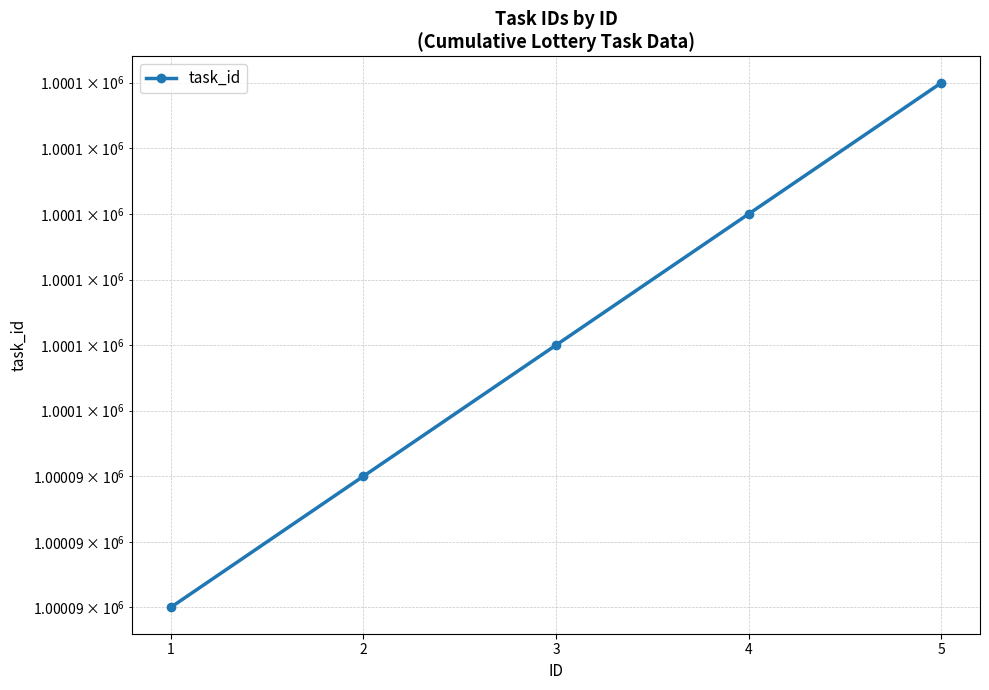

How many values are below 1000096?

2